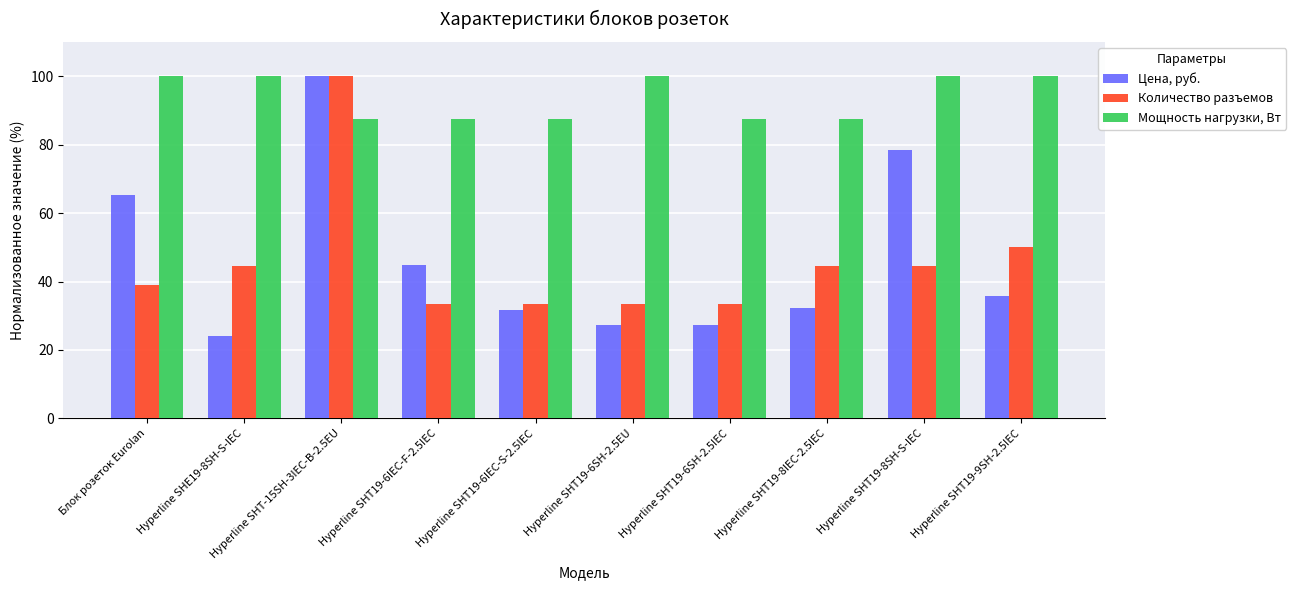

Rank the series at Hyperline SHT19-8IEC-2.5IEC from lowest to highest value.

Цена, руб., Количество разъемов, Мощность нагрузки, Вт